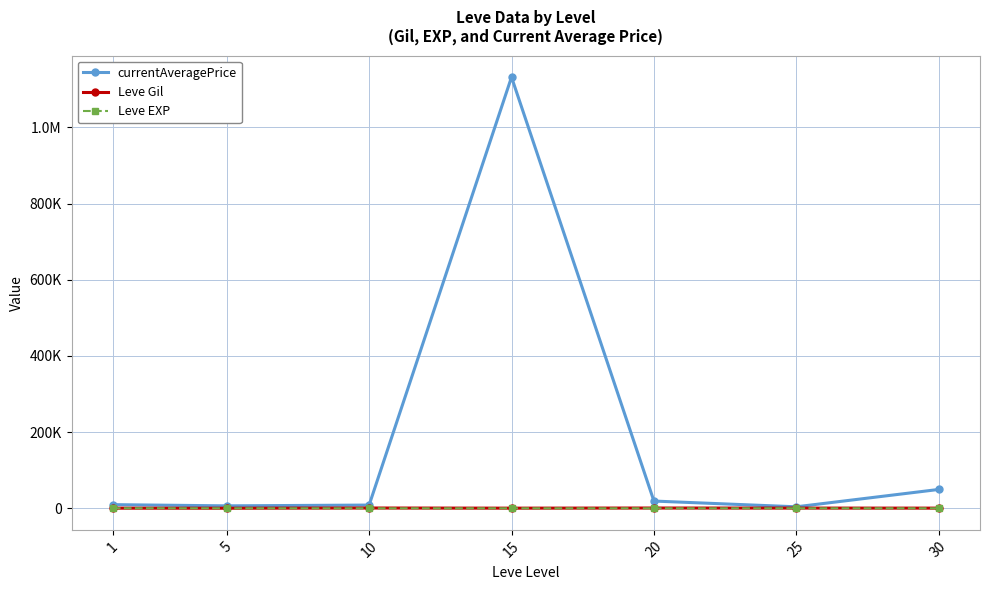

What is the minimum value for Leve Gil?

201.7